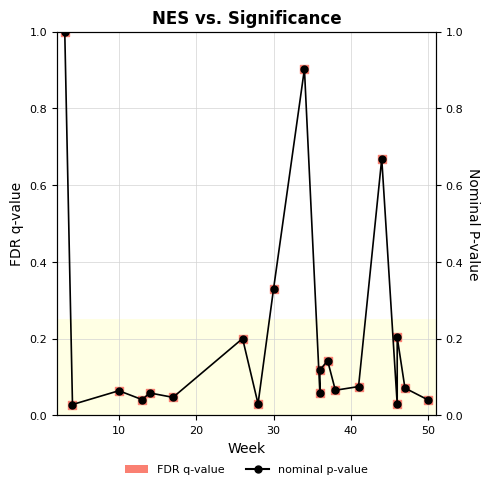

Which series contains the highest Y value?

nominal p-value